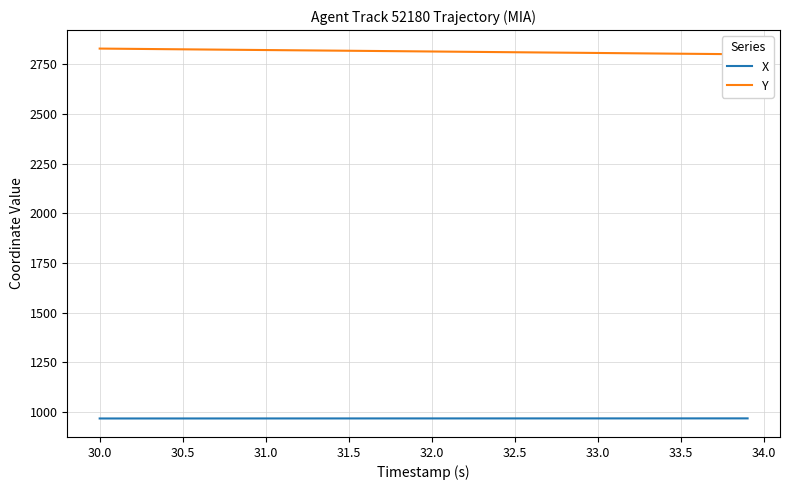

How many lines are shown in the chart?

2